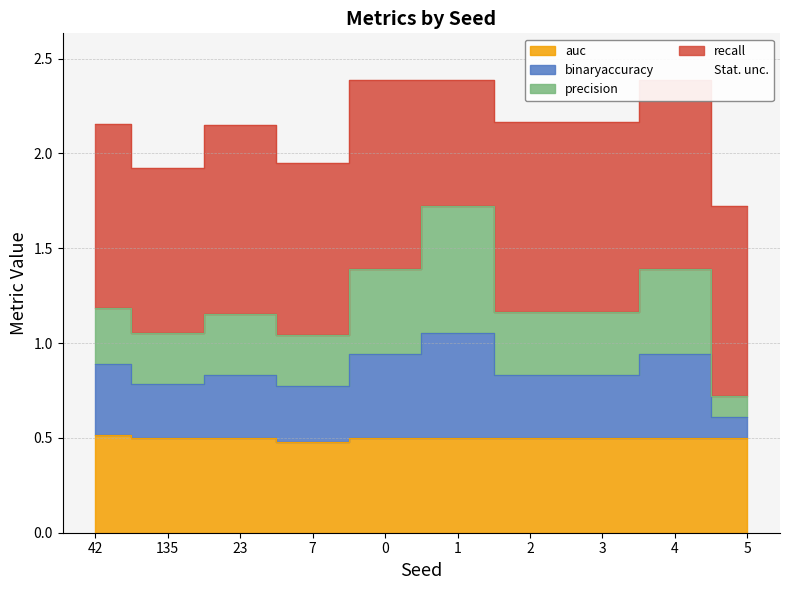

Which has a higher value, 3 or 0?

3